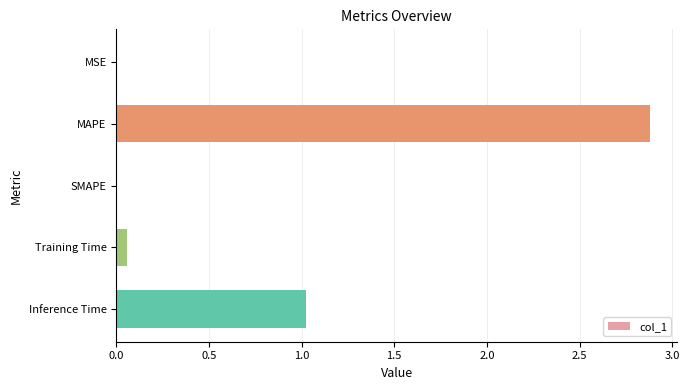

Which label corresponds to the largest value in the chart?

MAPE